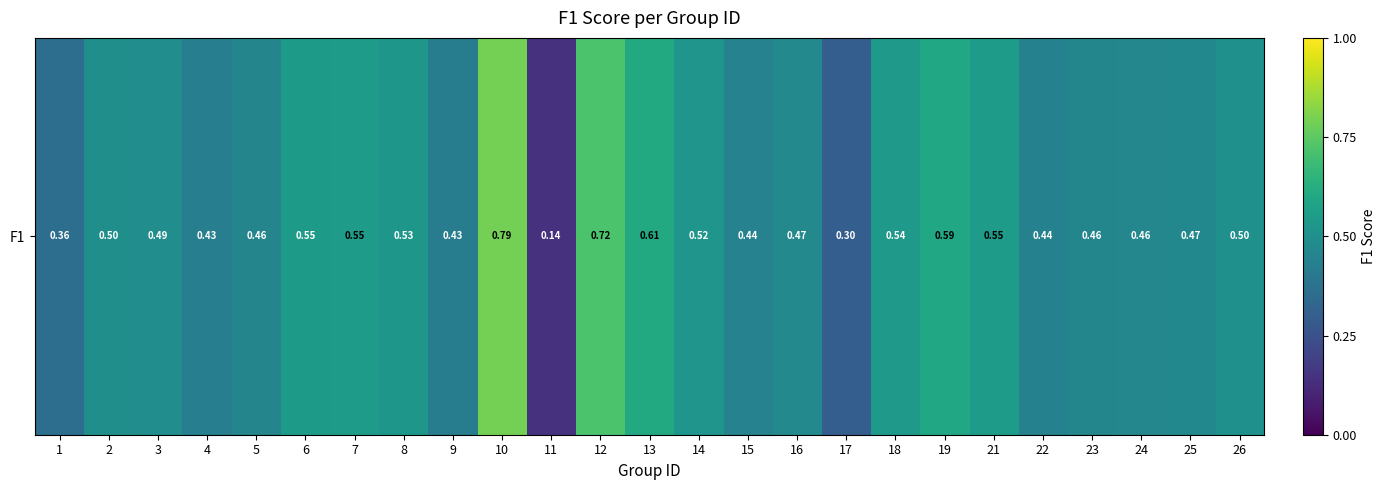

Reading left to right, list all the values displayed in this chart.

0.4	0.5	0.5	0.4	0.5	0.5	0.6	0.5	0.4	0.8	0.1	0.7	0.6	0.5	0.4	0.5	0.3	0.5	0.6	0.6	0.4	0.5	0.5	0.5	0.5